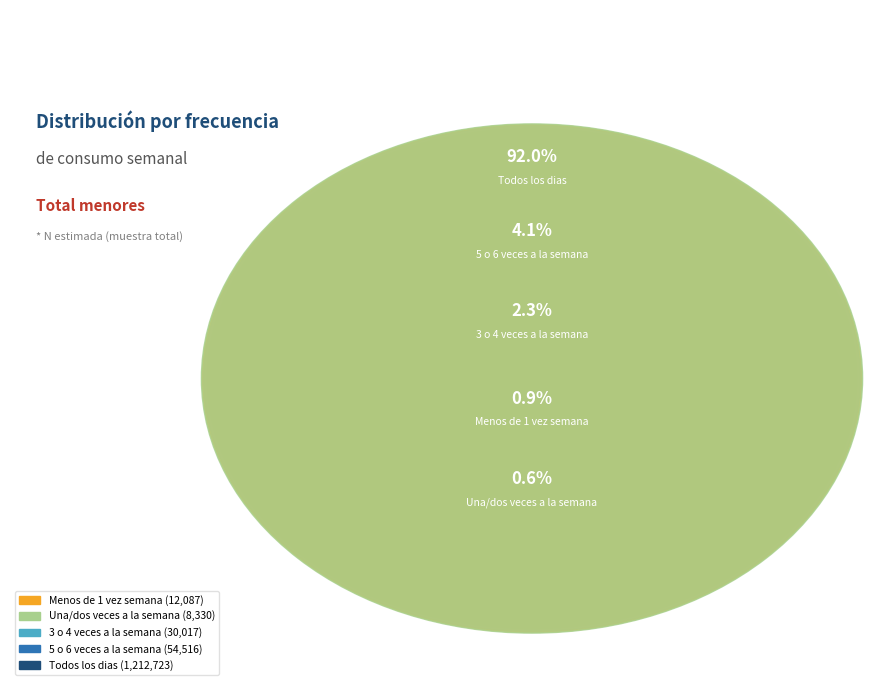

What percentage is the 3 o 4 veces a la semana slice, to the nearest percent?

2%